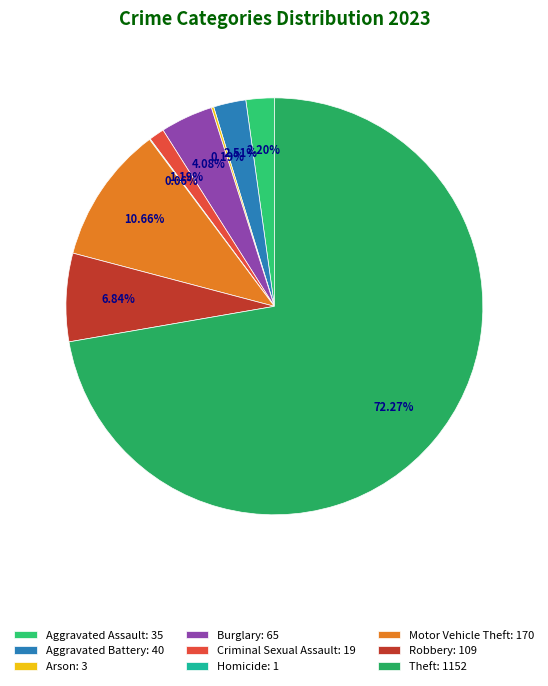

What is the smallest slice in the pie chart?

Homicide